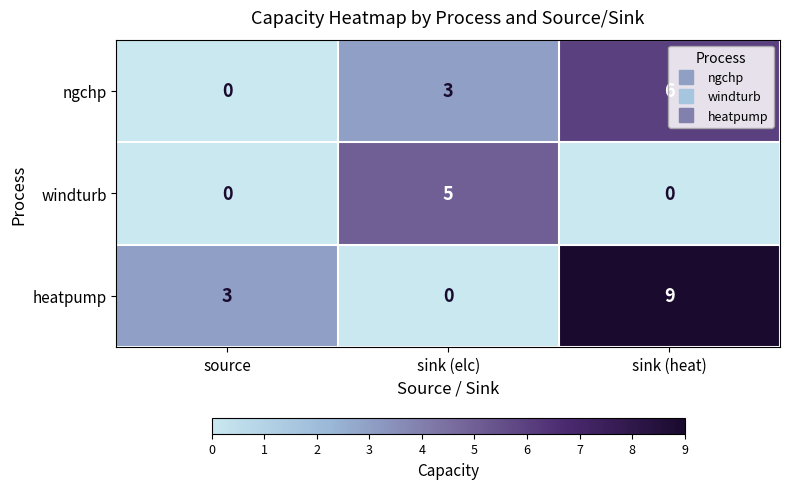

Is it true that ngchp equals 2 at sink (heat)?

False